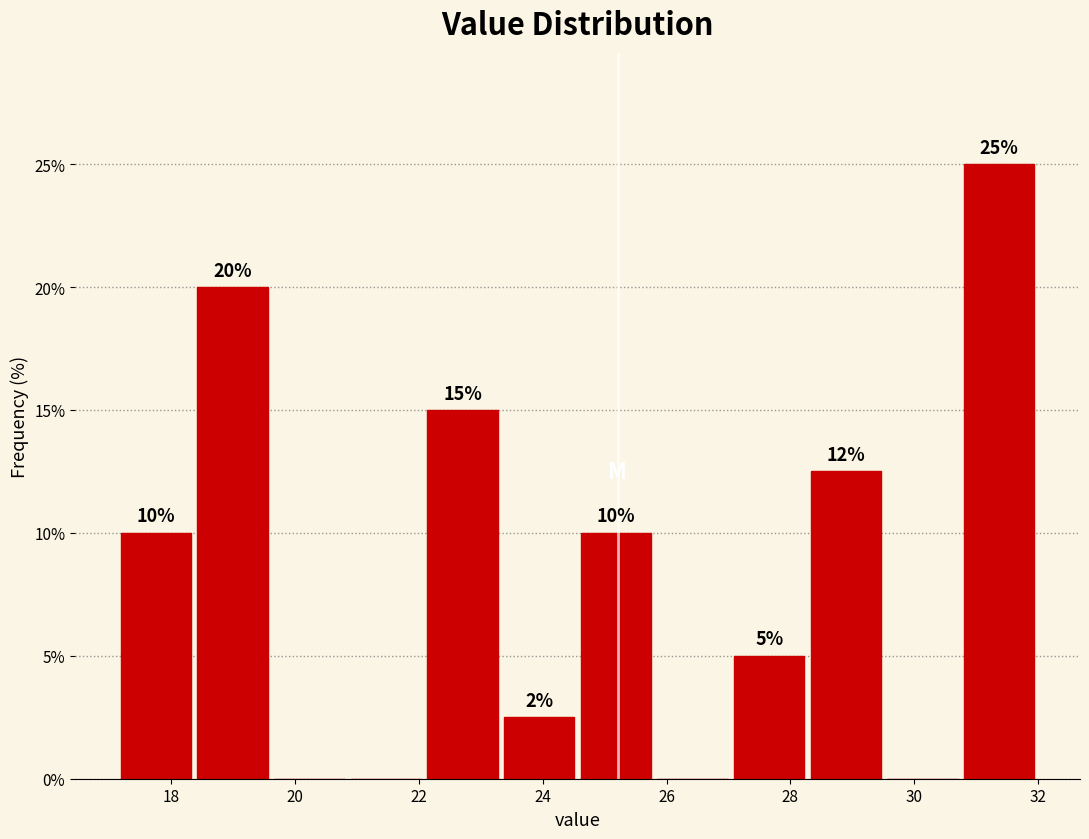

Which range on the x-axis has the tallest bar?

30.8 to 32.0